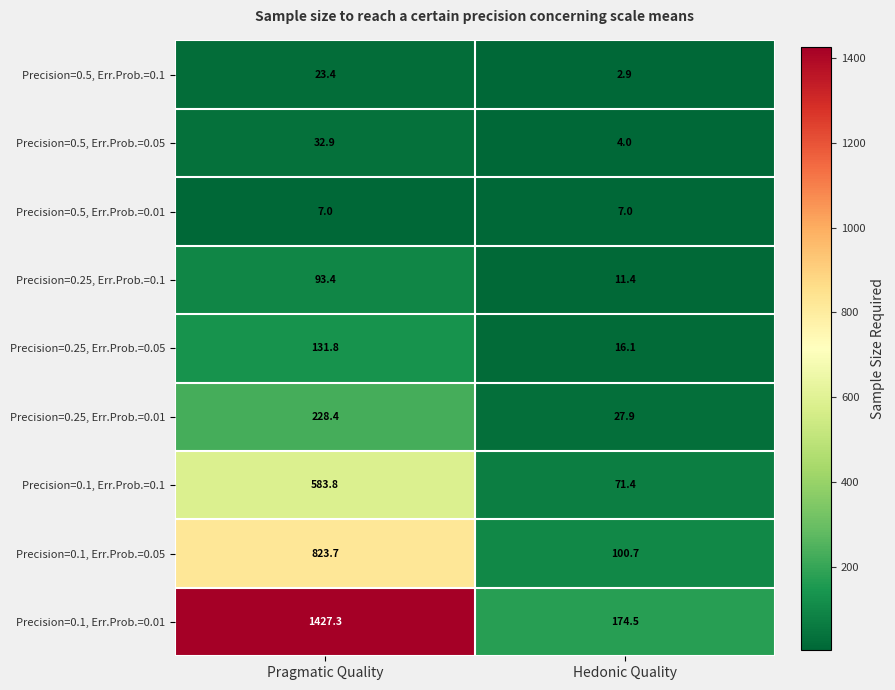

At how many categories does at least one series exceed 1322?

1